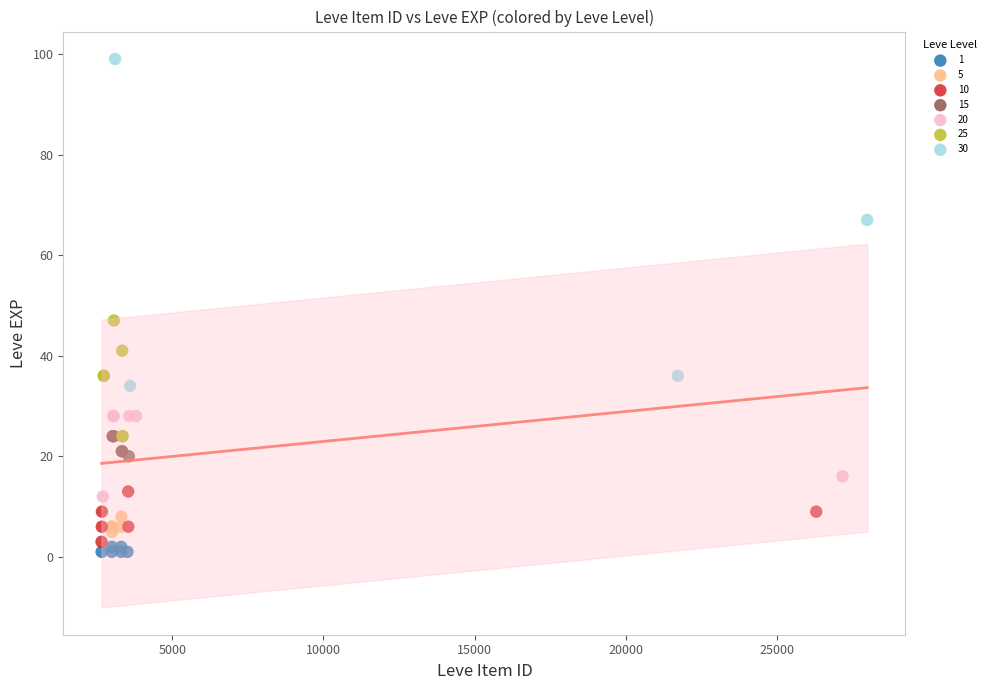

Which series has the widest spread of Y values?

30